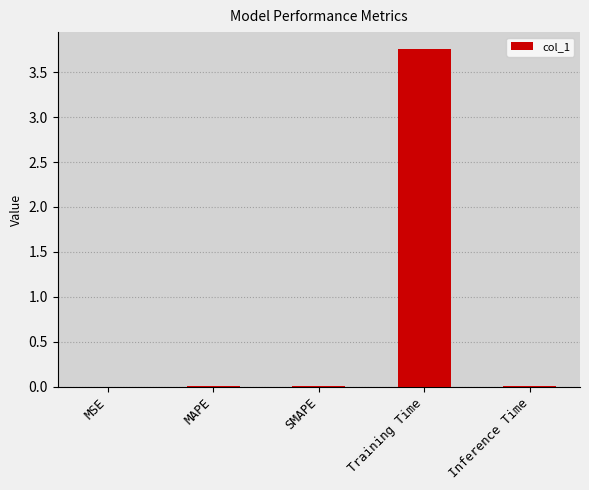

Which label corresponds to the largest value in the chart?

Training Time